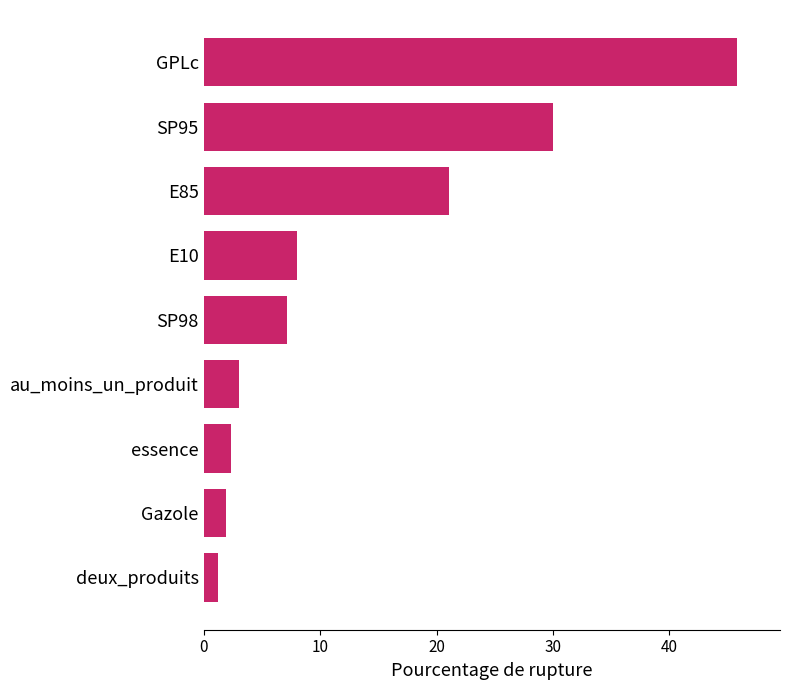

Rank the categories by value from highest to lowest.

GPLc, SP95, E85, E10, SP98, au_moins_un_produit, essence, Gazole, deux_produits